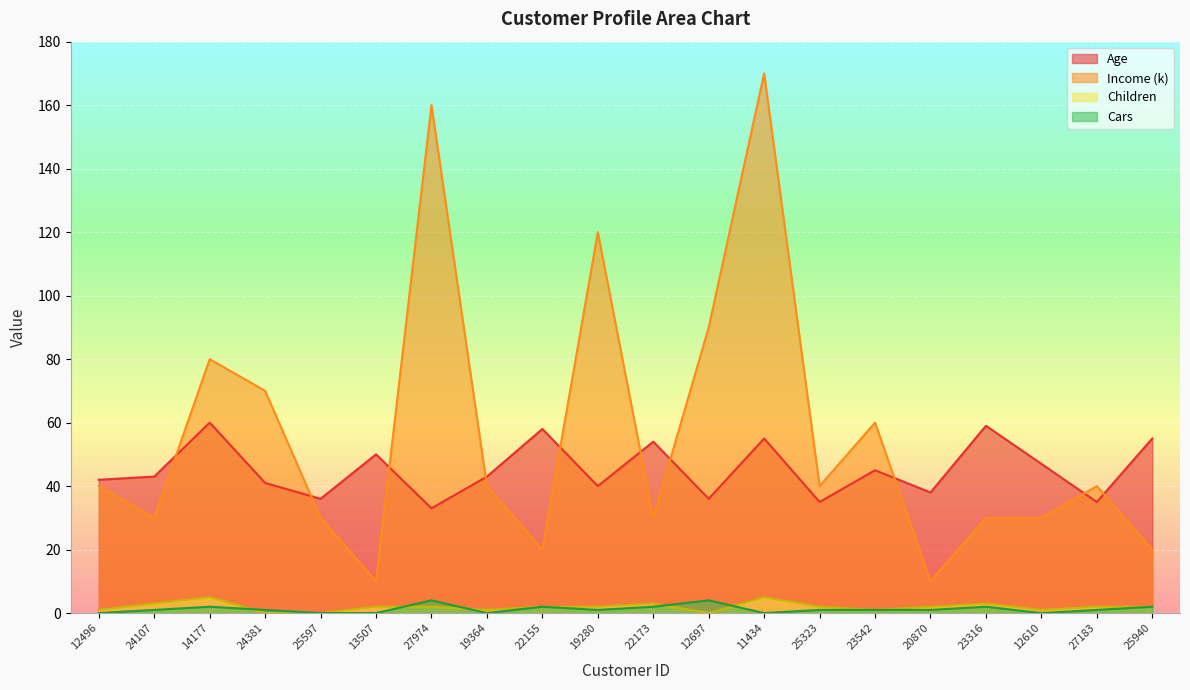

What is the highest value of the Children series?

5